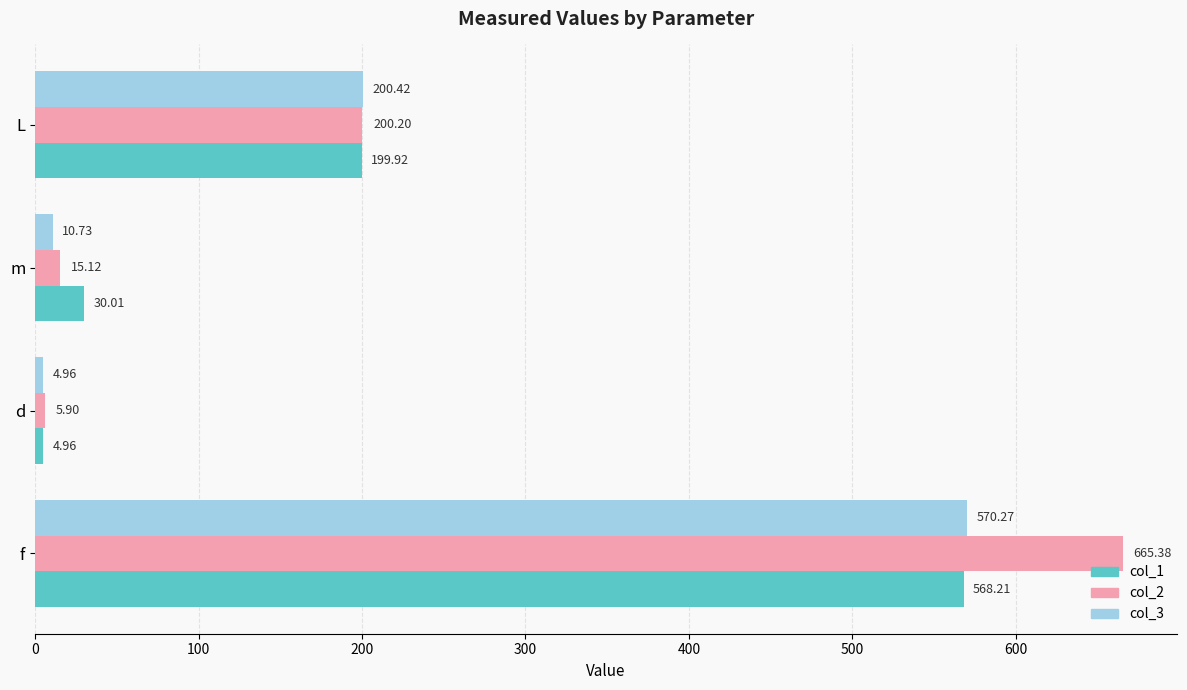

What is the average value of the col_2 series?

221.7